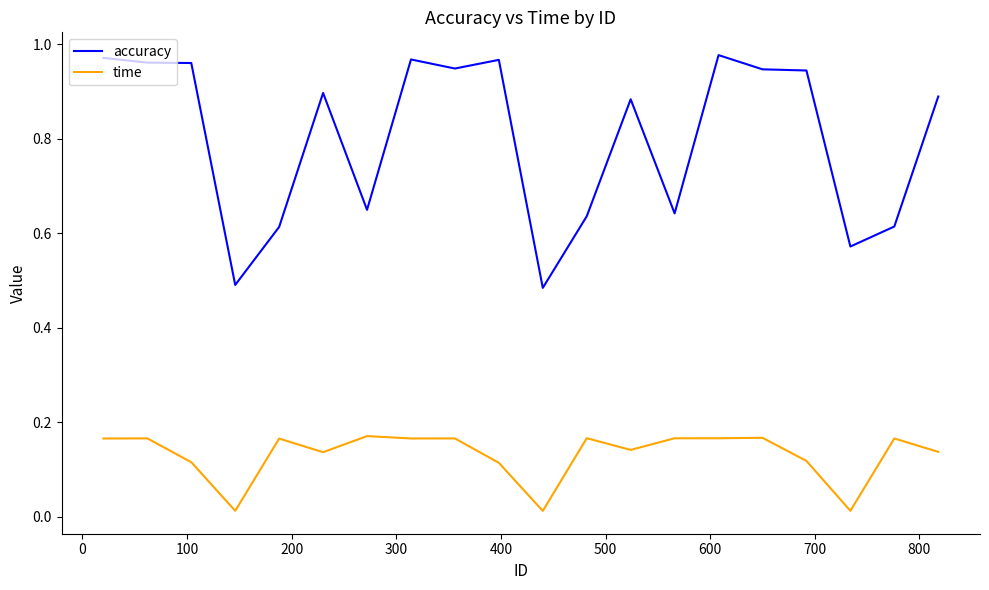

Which series has the largest range (max minus min)?

accuracy